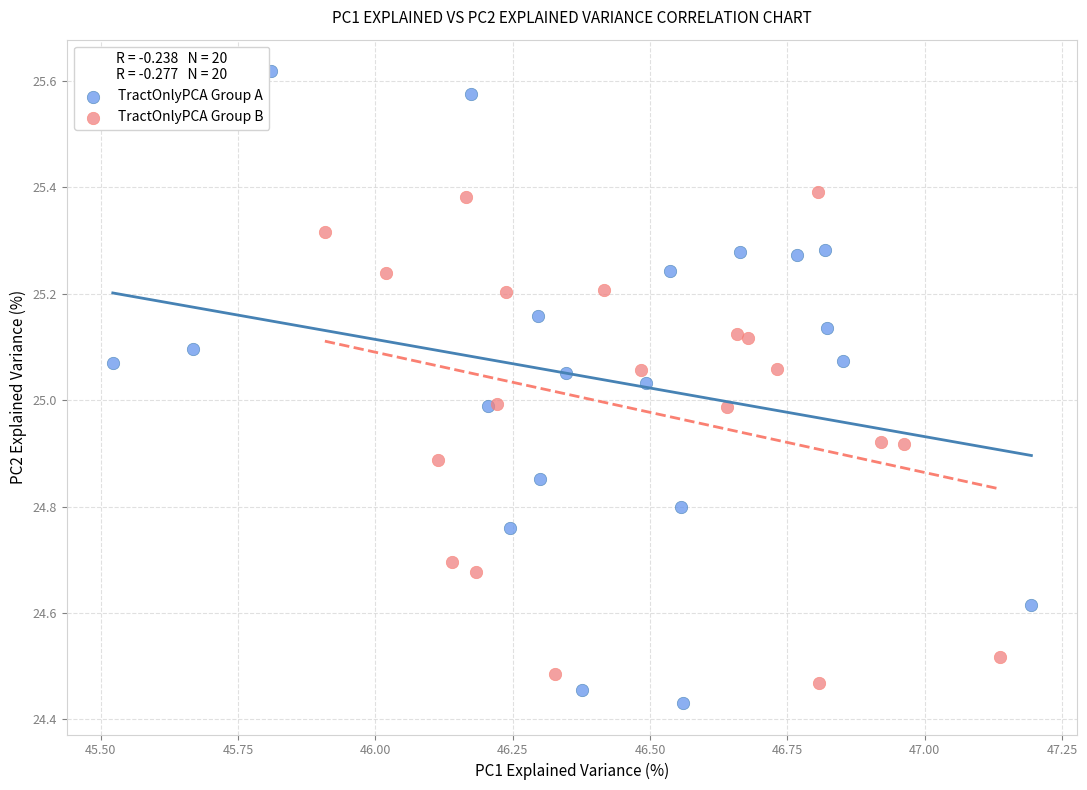

Which series contains the lowest Y value?

TractOnlyPCA Group A